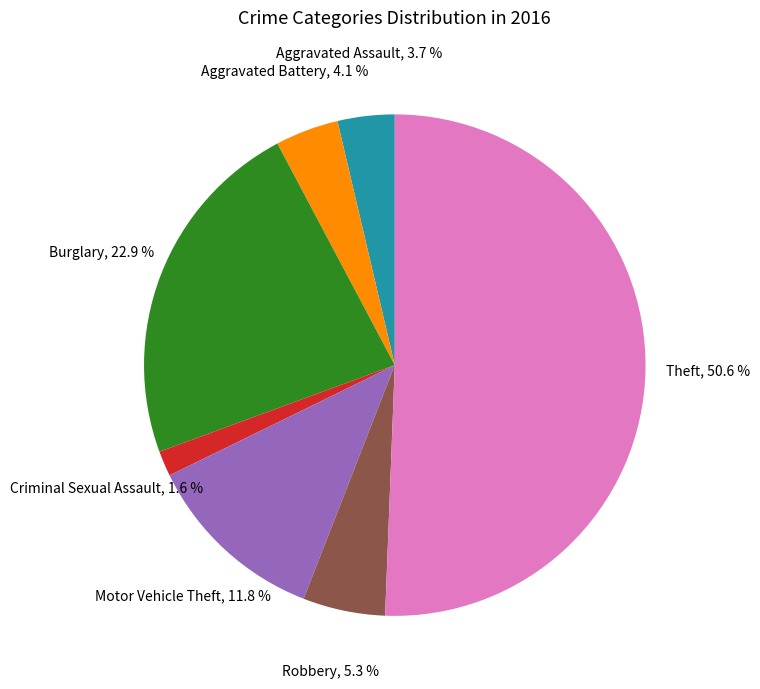

Approximately how many times larger is the value at Robbery compared to Aggravated Battery?

1.3